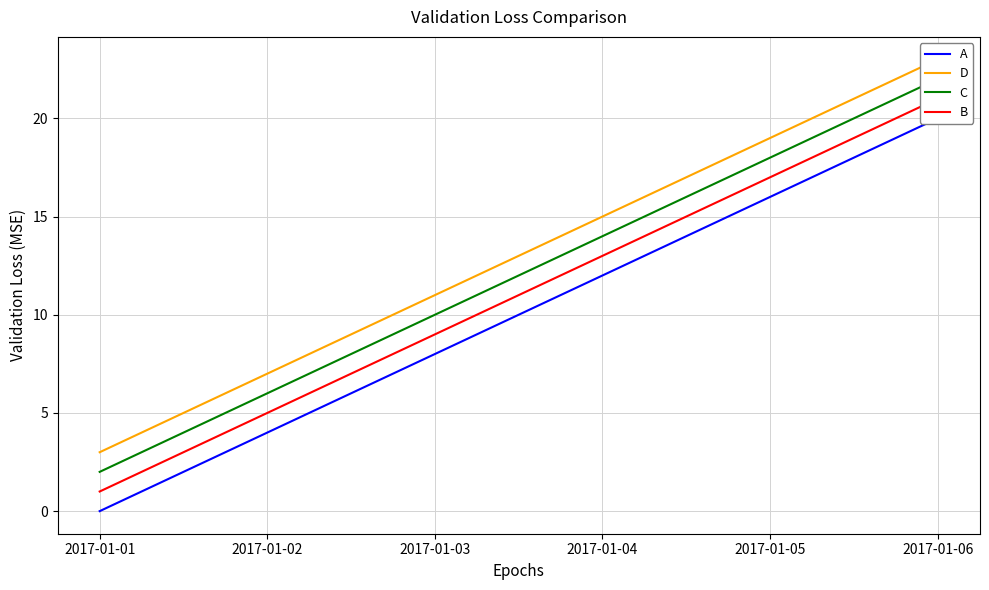

True or false: C has a value of 26 at 2017-01-05.

False